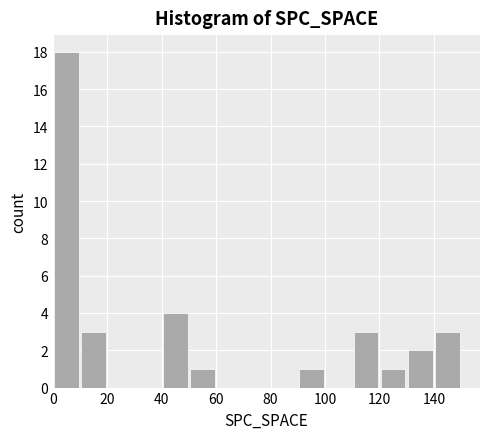

What is the height of the bar covering 90 to 100 on the x-axis? The values are not printed on the chart, so give them approximately, as read against the axis.

1